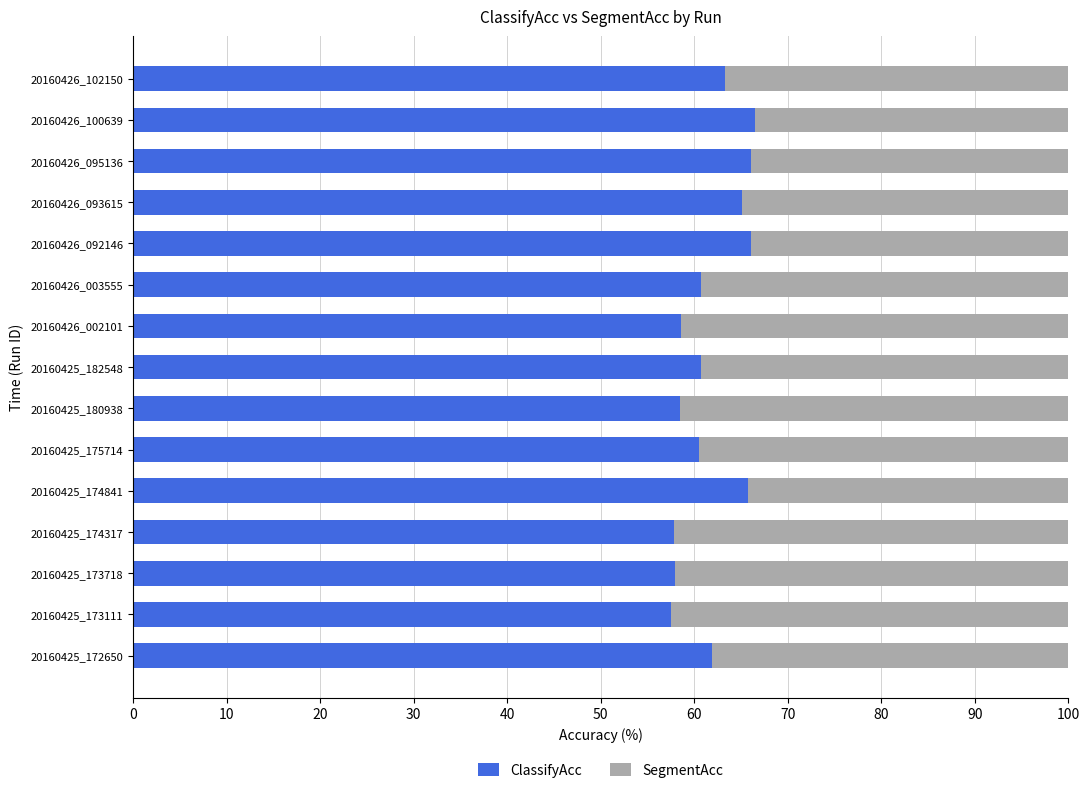

Is it true that ClassifyAcc equals 61.8 at 20160425_172650?

True